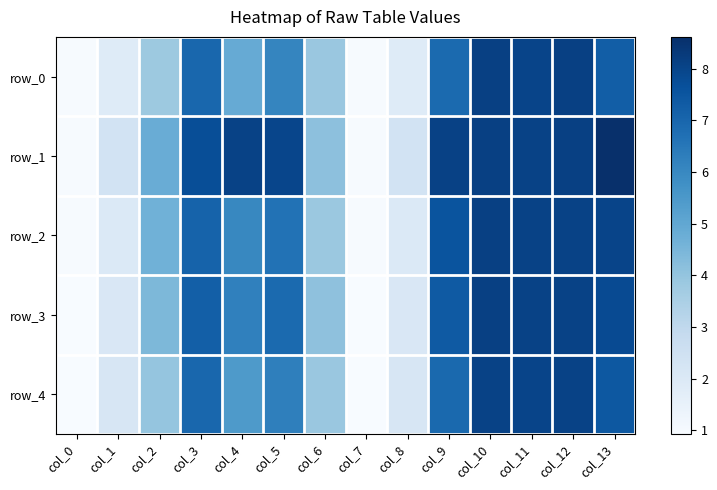

At how many categories does at least one series exceed 5?

8